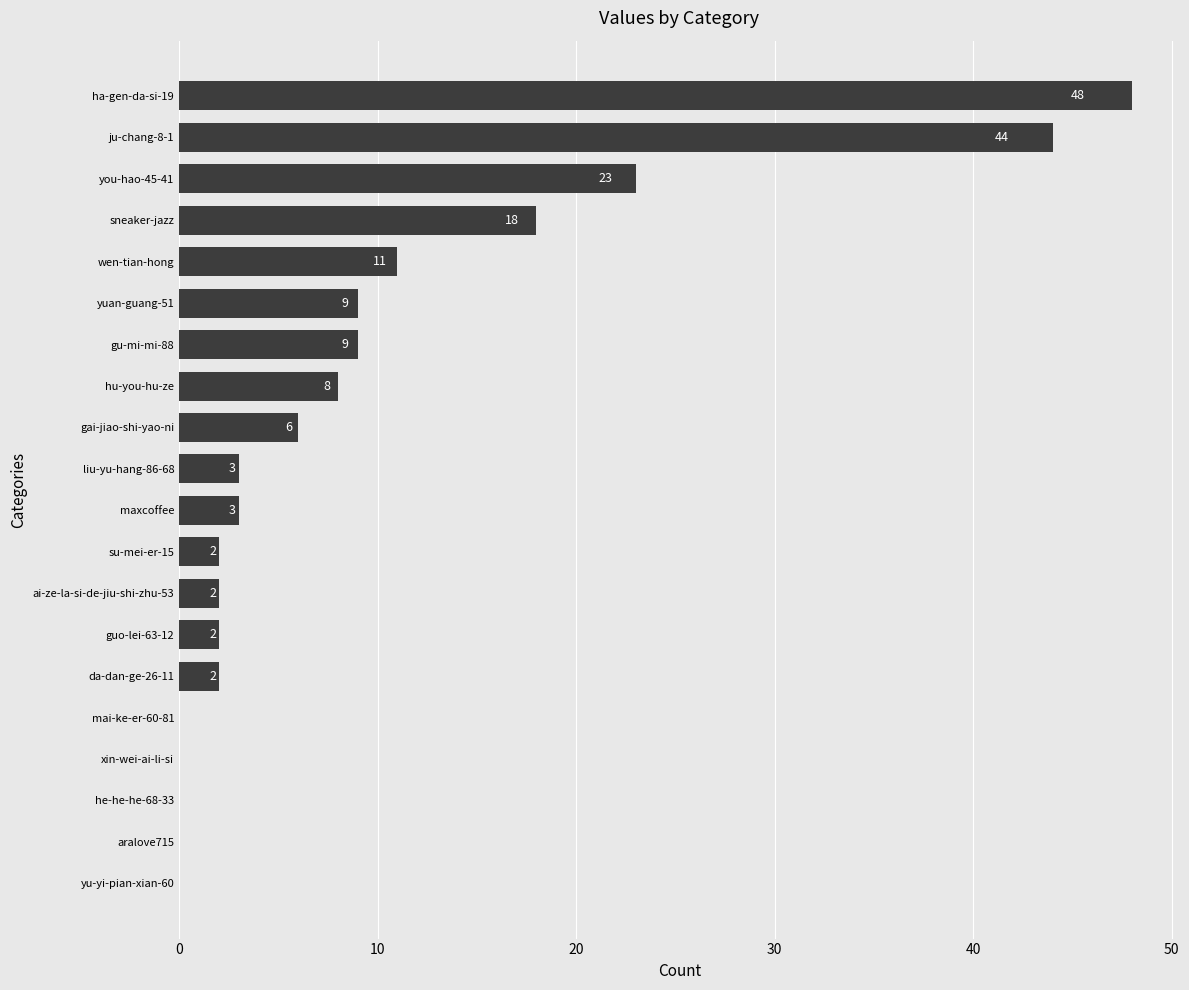

How many values are above zero?

15